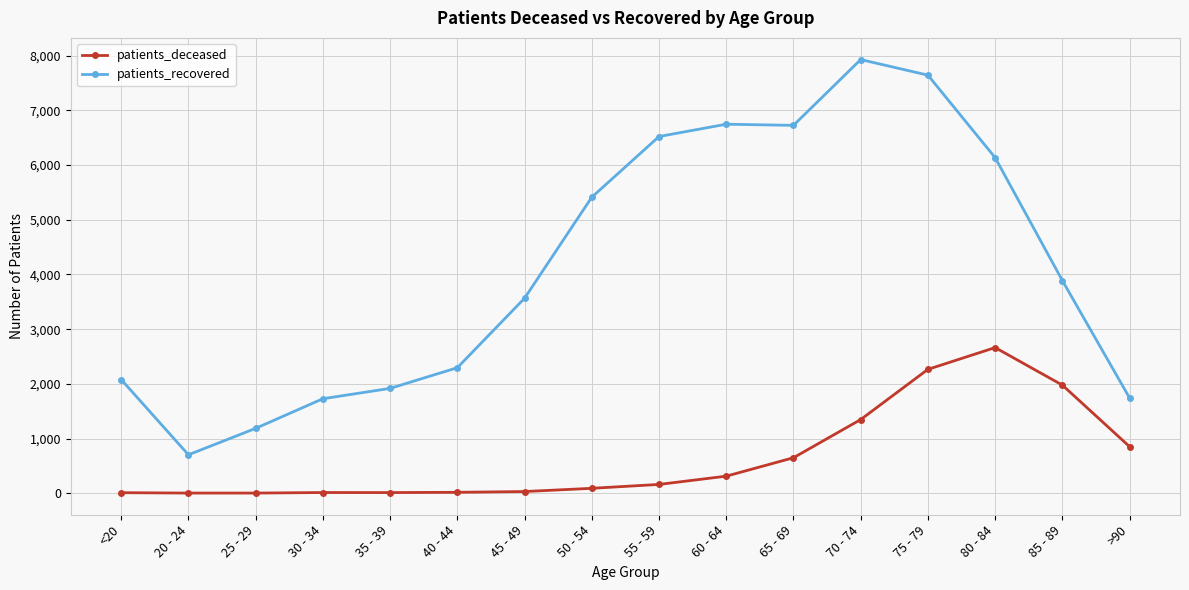

Rank the series at 80 - 84 from lowest to highest value.

patients_deceased, patients_recovered